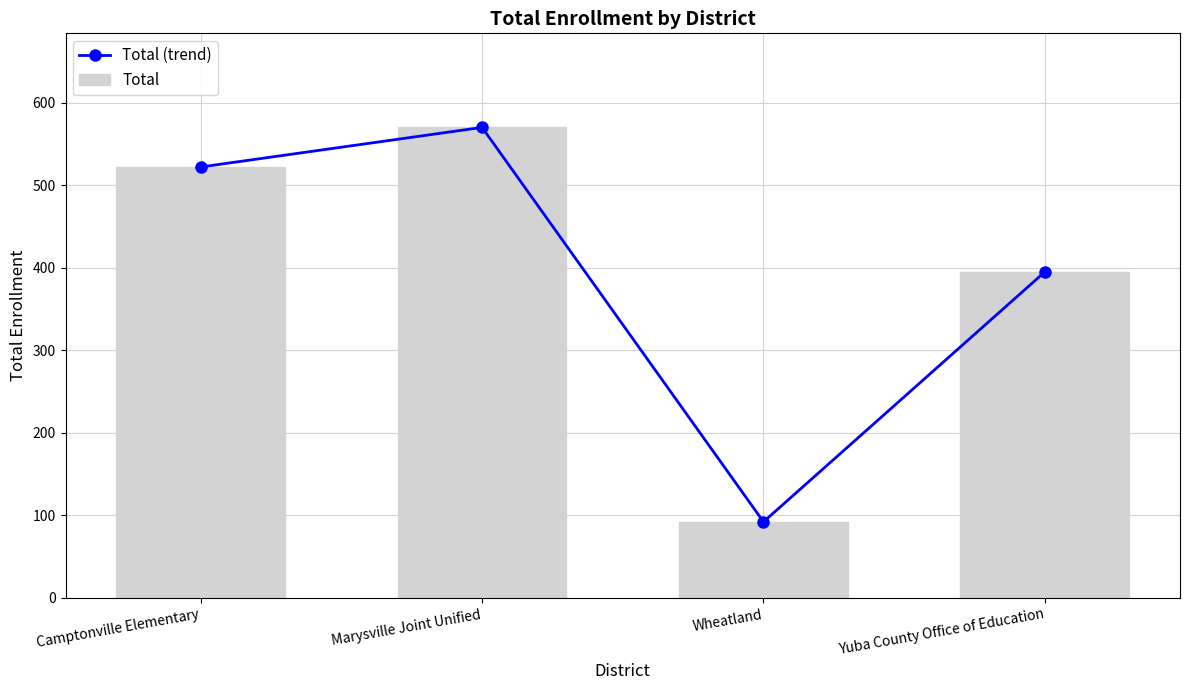

What is the label of the 2nd bar from the left?

Marysville Joint Unified